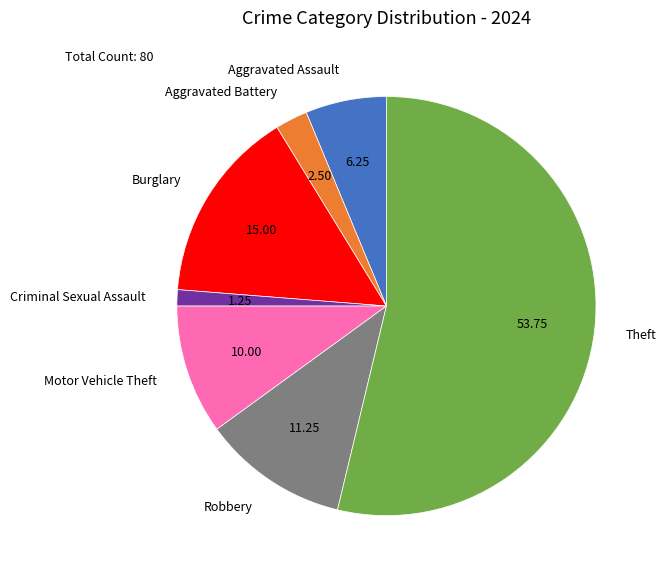

Which category has the biggest portion of the pie?

Theft